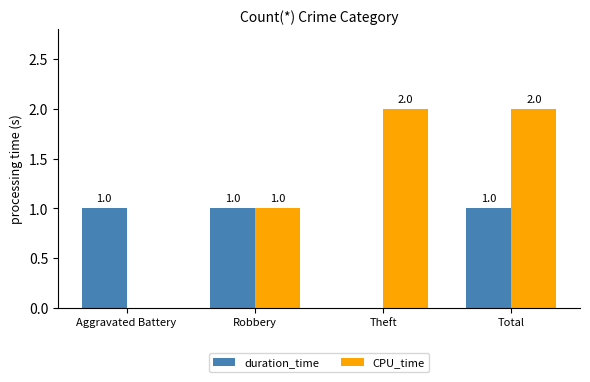

Reading left to right, extract all data points from this chart.

duration_time: 1	1	0	1
CPU_time: 0	1	2	2